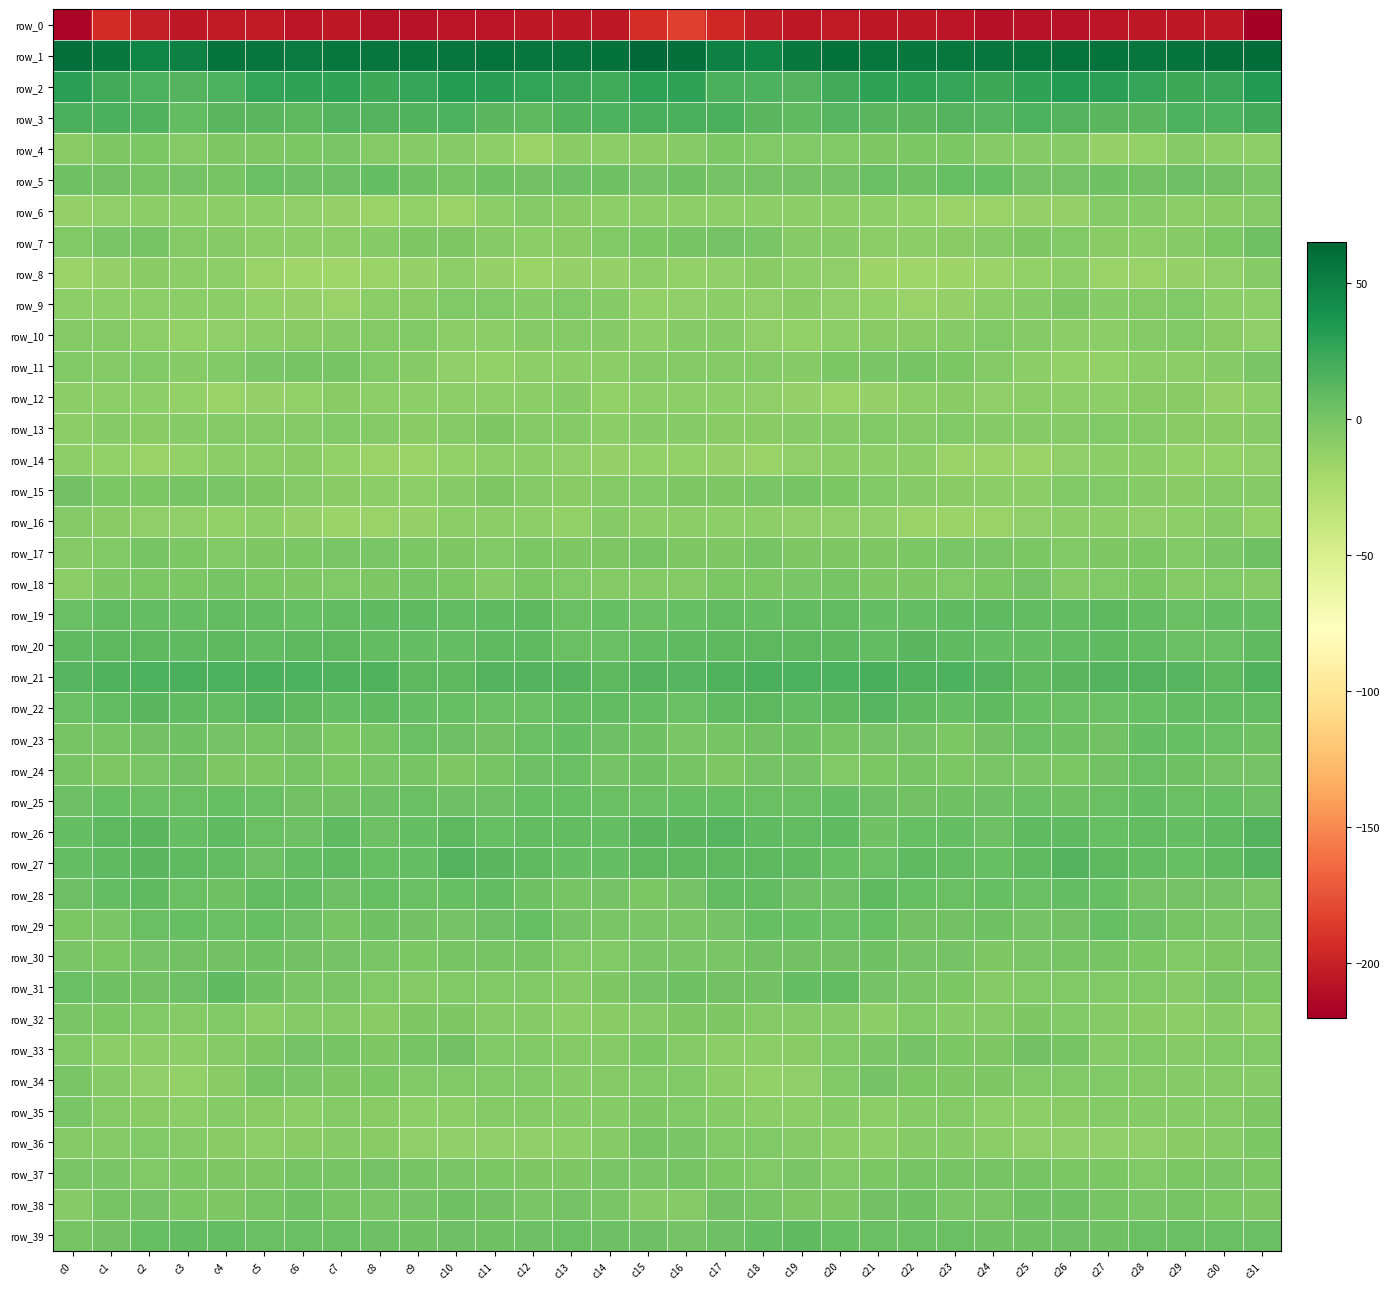

Reading left to right, list all the values displayed in this chart.

row_0: -216.3	-194.3	-201.5	-205.0	-204.1	-204.4	-205.7	-205.3	-208.3	-208.5	-207.6	-206.9	-204.7	-204.6	-204.6	-193.0	-183.6	-196.3	-203.2	-204.9	-203.6	-205.2	-205.4	-206.0	-209.2	-207.8	-207.9	-205.8	-204.4	-204.4	-205.2	-221.7
row_1: 60.4	54.1	46.4	50.5	58.3	57.0	53.2	55.2	56.7	56.0	56.6	58.1	56.4	56.9	59.1	63.3	60.5	50.3	46.9	54.0	58.8	55.0	53.9	55.8	56.7	55.9	57.4	57.6	56.3	57.7	59.7	61.4
row_2: 29.6	20.6	16.3	14.6	17.1	26.2	27.9	27.2	23.4	25.0	32.3	31.4	26.9	24.3	22.4	29.2	27.5	17.5	16.5	14.1	20.5	27.8	27.8	26.0	22.8	28.0	33.0	29.7	25.9	23.2	24.0	32.9
row_3: 17.6	17.3	15.7	8.6	12.4	11.9	11.4	14.2	13.9	15.6	16.2	12.4	11.5	15.7	16.8	18.3	17.4	17.4	12.5	9.5	12.7	11.6	12.2	14.3	13.7	16.9	14.3	12.0	12.4	17.1	17.1	20.6
row_4: -8.2	-3.4	-2.9	-5.2	-3.4	-3.9	-2.5	-1.2	-6.1	-7.2	-6.9	-10.3	-14.7	-8.3	-8.7	-8.1	-6.3	-1.9	-4.3	-4.1	-4.2	-3.0	-1.8	-2.7	-7.3	-7.0	-7.2	-13.2	-12.7	-7.2	-9.4	-9.6
row_5: 3.5	1.7	0.1	1.3	-0.1	5.0	4.1	4.8	7.5	3.6	-0.5	3.3	1.5	4.0	3.4	1.3	2.8	0.8	1.2	0.5	1.3	5.9	3.3	6.2	6.9	1.1	1.0	2.7	2.0	4.5	2.1	-1.3
row_6: -13.8	-11.6	-8.6	-9.6	-8.7	-9.8	-11.5	-13.3	-15.5	-12.7	-14.2	-8.5	-5.6	-7.6	-9.7	-9.1	-10.3	-9.6	-8.7	-9.2	-8.8	-10.7	-12.0	-14.5	-14.5	-12.9	-13.4	-6.1	-6.3	-8.9	-8.3	-5.9
row_7: -4.9	-0.7	0.1	-6.0	-6.7	-8.7	-9.3	-8.7	-6.3	-3.6	-3.6	-6.5	-9.0	-7.4	-4.4	-2.0	-0.5	0.9	-1.4	-6.9	-7.1	-9.3	-9.5	-7.5	-5.5	-3.3	-4.5	-7.8	-8.8	-6.7	-2.0	2.9
row_8: -14.6	-13.6	-8.4	-9.6	-10.6	-14.7	-17.7	-17.6	-16.2	-13.5	-10.6	-13.0	-15.9	-13.4	-13.1	-9.7	-12.2	-11.1	-7.8	-10.4	-11.7	-16.4	-17.7	-17.3	-15.0	-12.7	-10.4	-14.8	-15.1	-13.5	-11.6	-7.0
row_9: -10.0	-10.2	-10.5	-9.5	-8.7	-12.1	-13.6	-14.9	-9.5	-7.9	-4.2	-5.0	-6.8	-4.6	-7.2	-11.9	-10.8	-9.5	-10.8	-8.4	-10.8	-11.9	-14.8	-12.9	-8.9	-6.6	-3.3	-6.4	-6.2	-4.4	-9.3	-10.1
row_10: -5.6	-5.6	-9.6	-12.4	-11.3	-9.1	-7.9	-7.1	-5.6	-4.3	-9.2	-9.6	-6.9	-5.3	-6.3	-10.6	-6.7	-7.0	-10.8	-12.5	-10.6	-8.3	-7.8	-6.8	-4.5	-6.1	-9.5	-8.9	-6.0	-5.0	-7.8	-11.1
row_11: -4.2	-5.5	-5.0	-6.7	-4.5	-1.4	-0.3	-0.1	-5.0	-7.2	-11.4	-12.2	-10.7	-8.5	-8.6	-5.6	-6.2	-5.8	-5.2	-6.9	-2.9	-1.0	0.2	-1.9	-6.1	-8.5	-12.3	-12.0	-9.4	-8.8	-7.1	-1.4
row_12: -9.5	-10.3	-10.6	-12.1	-14.8	-13.6	-12.0	-8.0	-10.6	-9.7	-9.6	-9.7	-9.0	-6.7	-12.3	-10.3	-9.9	-10.5	-11.1	-13.2	-14.6	-13.1	-10.7	-8.5	-10.8	-9.2	-10.0	-9.9	-7.7	-8.3	-13.2	-10.6
row_13: -8.7	-7.3	-8.3	-7.0	-5.7	-5.4	-5.4	-4.8	-5.3	-7.5	-5.8	-3.9	-5.4	-6.1	-9.0	-6.3	-6.9	-8.3	-8.0	-6.3	-5.7	-5.1	-5.6	-4.6	-6.3	-7.1	-5.2	-4.1	-5.7	-7.7	-7.7	-6.7
row_14: -10.5	-11.9	-14.6	-12.4	-8.9	-8.8	-8.4	-12.6	-15.4	-14.5	-12.8	-9.9	-8.8	-11.0	-13.3	-12.3	-12.5	-13.8	-14.1	-11.2	-8.6	-8.6	-9.3	-14.3	-14.9	-14.4	-11.7	-9.0	-9.4	-12.1	-12.5	-11.1
row_15: 2.1	-2.3	-1.8	-0.5	-0.9	-3.5	-5.7	-8.4	-8.7	-9.6	-6.4	-3.9	-5.6	-8.5	-6.2	-4.6	-3.4	-3.4	-0.9	-0.6	-2.0	-4.4	-6.7	-8.3	-9.4	-8.9	-4.7	-4.3	-7.0	-7.9	-5.2	-6.9
row_16: -6.0	-8.1	-10.9	-10.7	-12.2	-10.7	-13.5	-15.7	-14.5	-13.0	-9.6	-8.9	-9.8	-12.0	-7.1	-9.4	-9.1	-10.1	-10.6	-11.6	-11.4	-11.2	-14.9	-15.2	-14.3	-11.5	-8.9	-9.0	-11.1	-10.6	-6.3	-11.9
row_17: -5.3	-4.9	-0.5	-1.9	-4.3	-3.0	-2.8	-1.2	-1.3	-2.1	-3.6	-4.5	-2.2	-3.7	-3.3	-0.3	-3.2	-3.4	-0.1	-3.8	-3.2	-3.4	-2.1	-1.3	-1.6	-2.2	-4.6	-3.4	-2.3	-4.2	-1.6	3.1
row_18: -8.9	-3.1	-2.4	-1.9	0.4	-2.2	-3.8	-4.1	-3.5	-0.3	-2.3	-6.5	-2.1	-4.2	-5.6	-5.5	-5.6	-2.0	-2.7	-1.1	-0.1	-3.2	-3.8	-4.1	-2.9	0.7	-5.3	-4.9	-2.2	-5.4	-4.7	-5.3
row_19: 5.9	8.5	7.8	8.1	9.3	8.5	7.0	8.8	10.3	9.4	8.9	10.2	10.6	5.7	6.5	5.7	7.1	8.3	7.4	8.7	9.0	7.8	7.4	9.7	9.8	9.3	9.1	10.8	8.8	5.1	7.6	7.1
row_20: 9.5	11.5	11.1	10.3	11.5	8.7	10.8	11.5	8.6	7.7	8.2	9.4	9.7	5.8	5.0	8.3	10.2	11.5	10.5	10.6	10.6	9.0	11.8	10.4	8.2	7.4	8.8	9.9	8.3	5.3	5.8	10.4
row_21: 13.0	15.1	16.8	17.7	16.3	18.2	16.6	15.6	15.9	10.7	11.0	14.5	14.6	14.2	10.5	13.8	13.3	15.9	17.3	17.0	16.8	18.3	15.6	16.0	14.7	9.4	12.5	14.9	14.4	13.0	11.1	15.8
row_22: 5.8	8.8	11.9	9.8	9.2	12.8	11.4	7.6	9.8	8.1	6.2	5.2	5.8	8.5	8.7	7.4	5.8	10.3	11.1	9.2	10.6	12.9	9.4	8.2	10.0	6.8	5.9	4.9	6.6	8.9	9.0	8.3
row_23: -0.1	-0.5	1.6	3.6	1.3	-0.3	2.4	-2.0	-0.5	5.2	4.0	1.6	5.7	8.0	4.8	3.1	-1.0	0.3	2.2	3.5	0.1	0.8	1.3	-2.4	1.7	5.7	2.8	2.3	7.5	6.5	5.1	3.3
row_24: -0.7	-3.5	-1.2	1.9	-3.1	-4.0	-0.1	-2.1	-1.8	0.1	-3.0	0.3	4.6	5.0	0.5	3.2	0.3	-3.2	0.6	0.7	-4.6	-2.3	-0.2	-2.6	-0.8	-0.8	-2.8	2.1	5.6	3.1	0.5	1.2
row_25: 4.8	6.4	5.9	5.0	6.8	5.9	2.1	2.5	4.1	5.6	4.2	4.3	7.0	6.7	5.5	6.0	6.6	6.7	5.4	5.3	7.1	4.2	2.1	3.0	4.7	5.6	3.3	5.4	7.4	6.0	6.0	4.3
row_26: 7.4	11.5	12.5	7.8	10.3	5.8	4.3	9.6	4.7	7.8	11.5	6.0	8.6	8.4	7.7	11.8	11.6	13.1	10.3	8.4	9.9	3.6	6.9	8.2	4.5	10.3	9.6	6.2	9.2	7.5	9.7	14.1
row_27: 8.2	10.3	12.2	10.0	9.0	4.8	9.0	9.9	6.7	8.2	13.8	12.5	10.0	7.4	7.9	10.7	10.8	11.4	11.5	9.8	7.1	5.8	10.2	8.9	6.2	10.4	14.6	11.1	9.2	6.9	9.6	14.9
row_28: 4.5	8.0	10.2	5.8	3.1	8.2	9.0	4.2	6.4	5.6	6.7	8.2	3.0	0.2	1.0	-2.8	1.2	9.1	8.9	4.3	4.1	10.2	6.3	5.0	6.5	5.5	8.1	6.3	1.5	0.4	0.7	-1.2
row_29: -2.0	-0.9	5.0	6.3	5.9	6.0	4.0	0.4	3.5	1.9	1.4	4.7	6.0	0.6	-0.9	-0.7	-1.5	0.8	6.3	6.4	5.6	6.1	1.8	1.7	3.3	1.3	2.1	6.0	4.0	-0.3	-0.9	1.5
row_30: -1.6	-2.2	0.8	2.5	1.8	2.7	2.1	0.9	-1.7	-2.7	-0.6	0.0	-0.7	-4.1	-4.3	-0.8	-1.6	-1.5	1.9	2.6	1.6	3.1	1.4	0.5	-3.0	-1.6	-0.4	0.2	-1.9	-4.7	-3.5	-1.6
row_31: 5.9	2.7	2.0	4.7	10.1	3.4	-1.6	-1.7	-4.9	-5.4	-4.9	-4.4	-4.2	-5.8	-3.2	0.9	3.2	2.2	1.9	7.9	8.4	0.6	-1.5	-2.6	-5.7	-5.0	-4.9	-4.2	-4.6	-5.6	-1.8	-2.3
row_32: -1.0	-2.7	-4.6	-6.2	-4.4	-8.5	-5.8	-5.8	-7.6	-3.6	-3.8	-6.0	-6.8	-9.5	-7.6	-6.1	-3.6	-3.1	-5.7	-5.4	-5.6	-8.6	-4.4	-7.4	-6.1	-3.2	-4.8	-6.2	-7.9	-9.3	-7.0	-9.3
row_33: -4.9	-8.7	-8.5	-8.9	-5.7	-3.1	0.5	-0.5	-3.9	0.3	1.5	-4.2	-4.6	-5.7	-5.7	-2.4	-5.1	-8.8	-8.6	-8.1	-4.6	-1.8	1.0	-2.0	-3.4	1.8	-0.2	-5.1	-4.4	-6.4	-4.8	-4.3
row_34: -1.5	-6.7	-11.5	-11.9	-7.7	0.2	-1.7	-3.6	-2.9	-4.4	-4.1	-5.1	-4.8	-6.8	-6.1	-4.3	-4.8	-9.0	-12.3	-10.9	-4.5	0.5	-2.8	-3.3	-3.1	-4.8	-4.2	-5.0	-5.4	-6.9	-5.9	-6.9
row_35: -1.8	-5.6	-8.3	-9.4	-7.1	-7.9	-8.9	-5.3	-8.0	-10.6	-8.8	-6.2	-6.2	-7.0	-6.5	-3.4	-4.3	-7.2	-9.2	-8.5	-6.8	-9.0	-7.3	-5.5	-9.7	-10.2	-8.0	-5.7	-6.7	-6.6	-5.9	-3.0
row_36: -5.6	-5.5	-4.3	-5.3	-7.6	-10.1	-8.2	-6.3	-7.9	-11.1	-11.2	-11.3	-11.3	-9.6	-7.1	-0.5	-1.1	-4.9	-4.4	-6.0	-8.6	-9.9	-6.6	-7.0	-8.9	-11.7	-11.2	-11.4	-11.1	-8.2	-6.7	-1.9
row_37: -1.4	-1.6	-4.3	-2.1	-3.6	-3.2	-0.4	-0.2	0.5	0.2	-1.1	-2.6	-3.2	-3.5	-1.0	-1.3	-0.3	-2.6	-4.2	-1.7	-4.2	-1.9	-0.0	-0.0	0.3	0.0	-2.3	-2.4	-4.1	-2.2	-1.4	-2.5
row_38: -7.1	-0.5	1.4	-2.4	-3.7	0.1	3.8	0.3	-1.8	1.5	3.3	1.7	-1.3	0.5	-1.5	-6.5	-5.6	1.6	-0.2	-3.0	-3.1	2.2	2.9	-0.9	-1.0	2.7	3.1	0.3	-1.0	0.3	-2.5	-3.5
row_39: 0.1	2.3	6.3	9.3	7.7	5.8	5.8	5.1	4.0	3.0	4.4	3.7	3.9	5.9	4.7	4.1	1.2	4.3	7.3	9.7	6.4	5.8	5.3	5.2	3.2	3.4	4.7	2.9	5.2	5.3	5.1	5.8